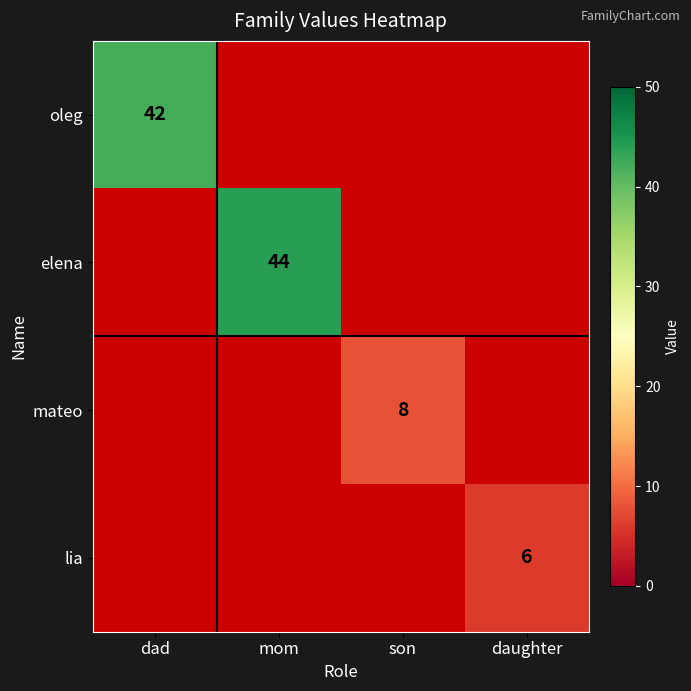

The value of oleg at dad is 42. True or false?

True